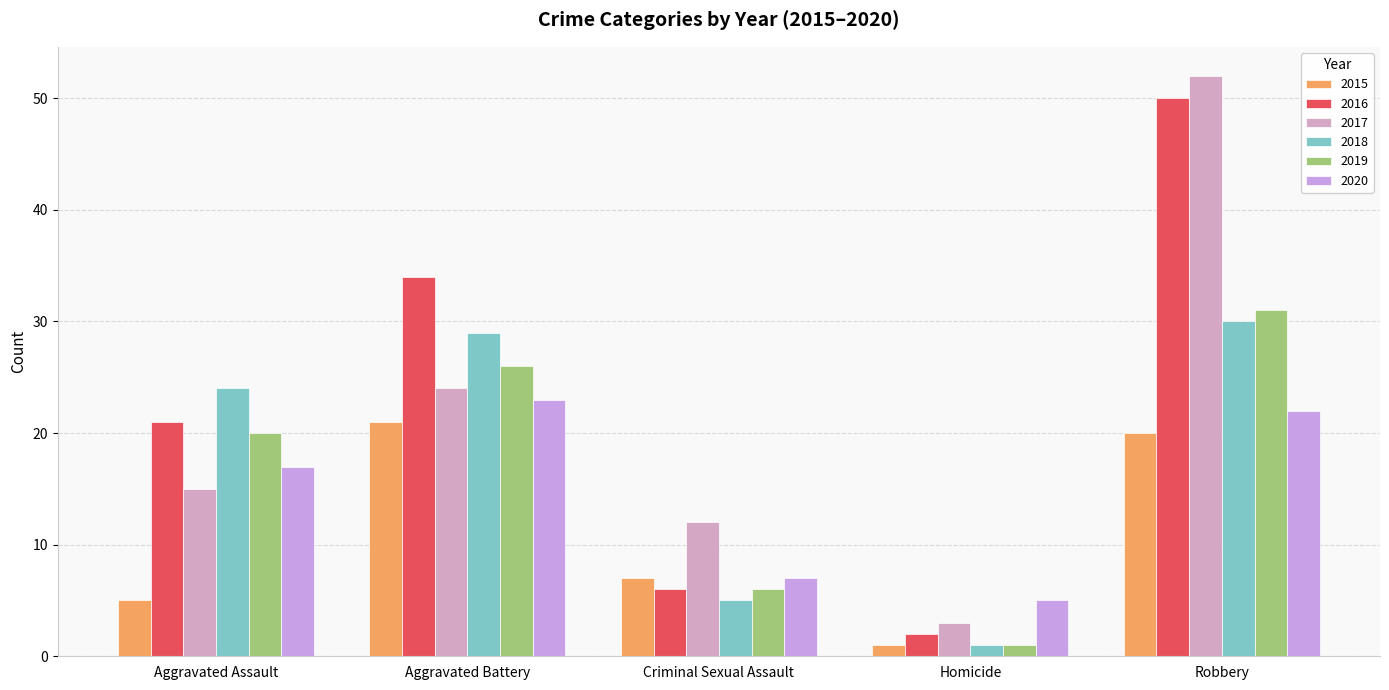

How many bars are there in total?

30